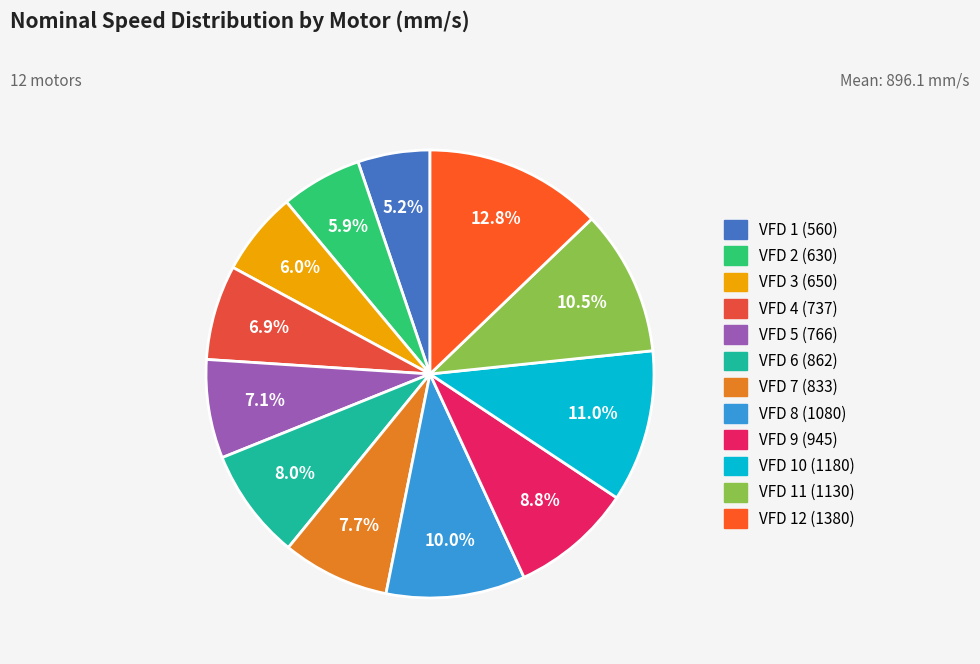

Which category has the smallest portion of the pie?

VFD 1